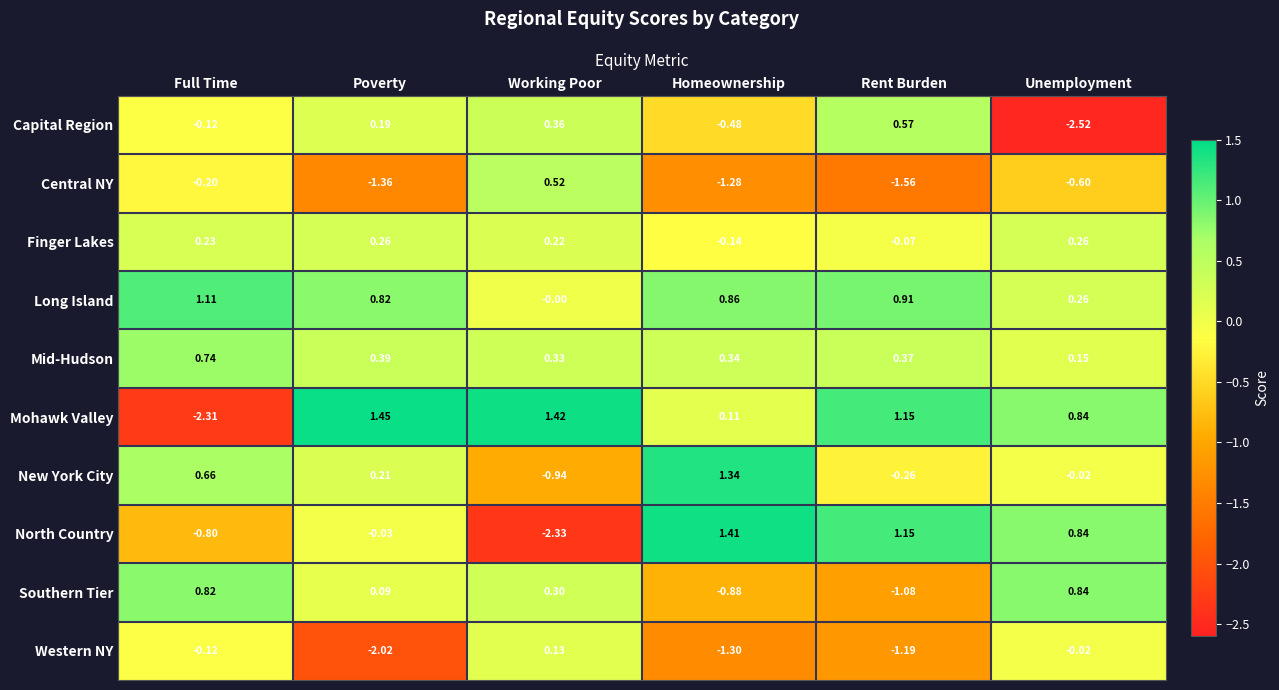

How many data points does each series have?

6